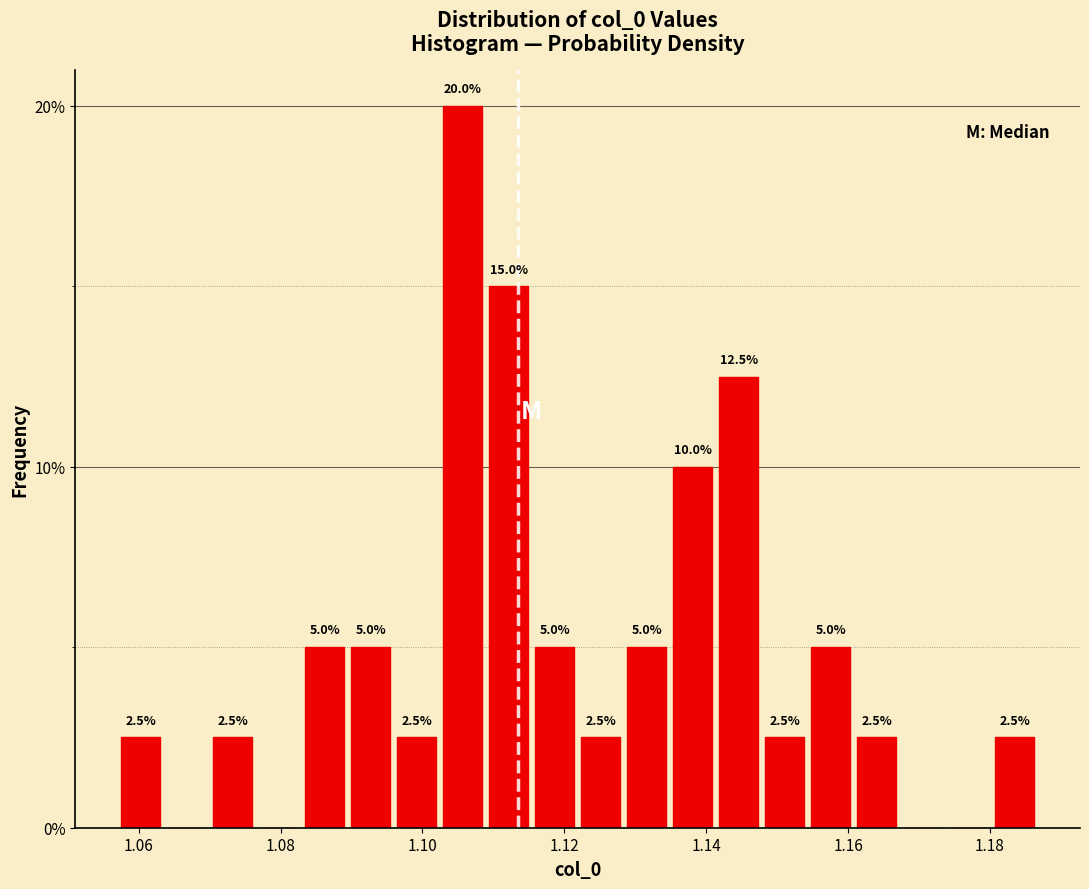

Read against the x-axis, roughly where is the centre of the tallest bar?

1.106